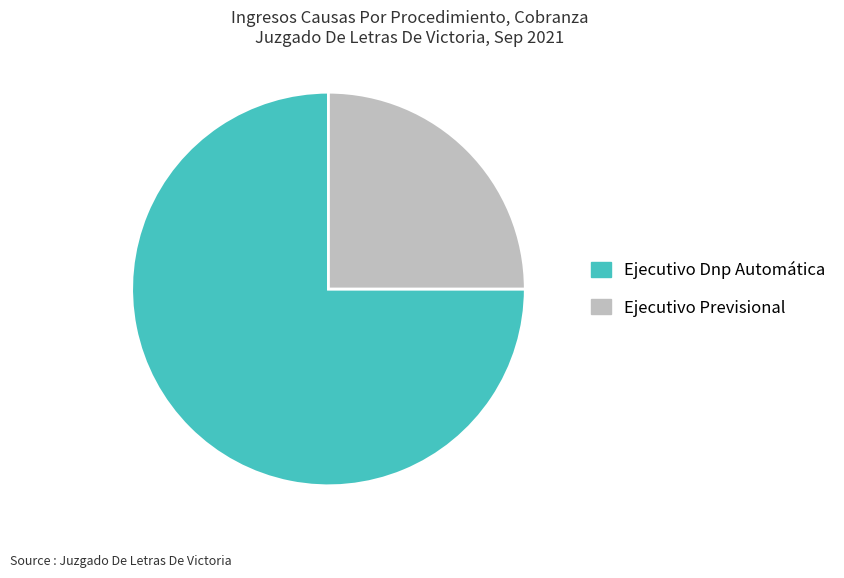

Do Ejecutivo Dnp Automática and Ejecutivo Previsional together represent more than half of the pie?

Yes